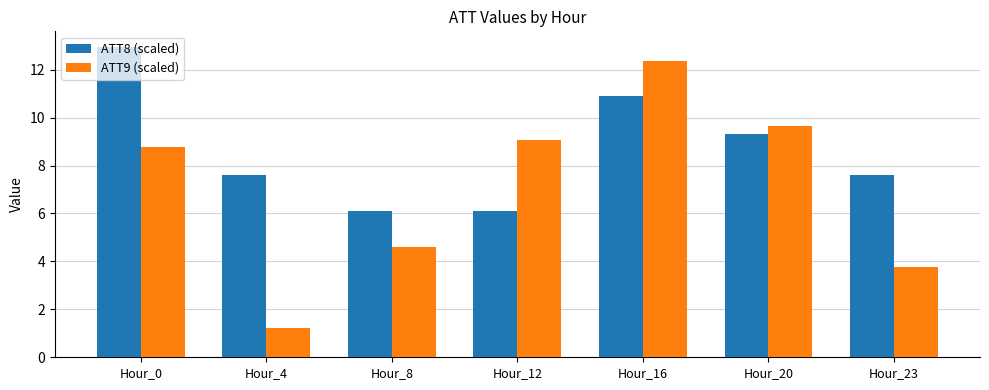

Is the value of ATT9 (scaled) at Hour_16 greater than the value of ATT8 (scaled) at Hour_0?

No